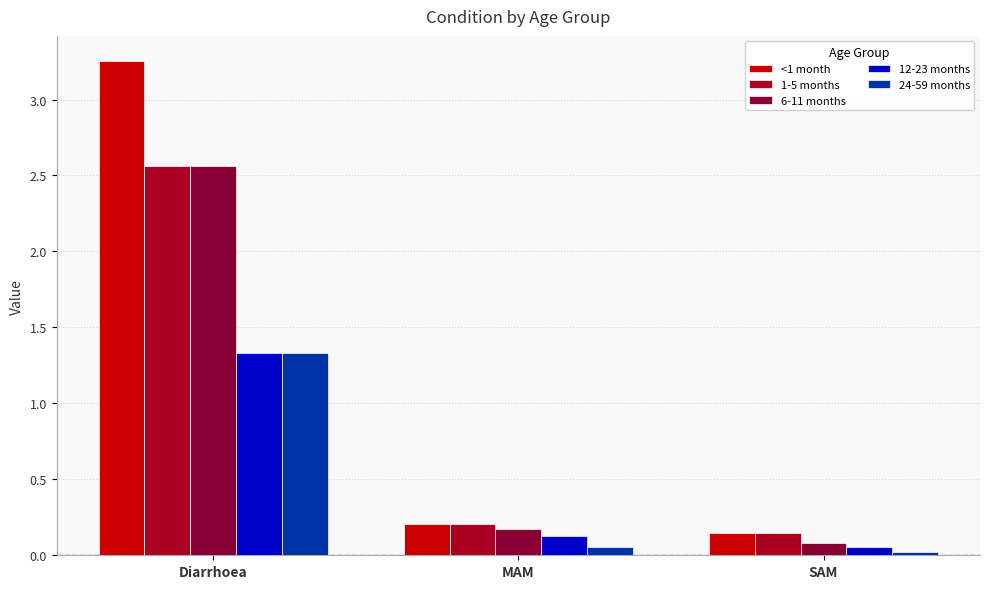

Is it true that 24-59 months equals 2.3 at Diarrhoea?

False